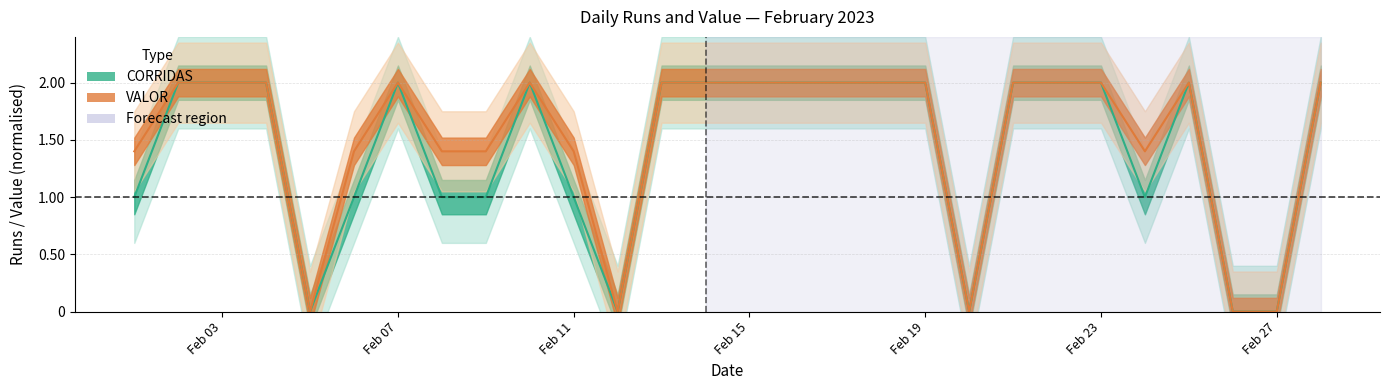

The value of CORRIDAS at 2023-02-22 is 1.2. True or false?

False